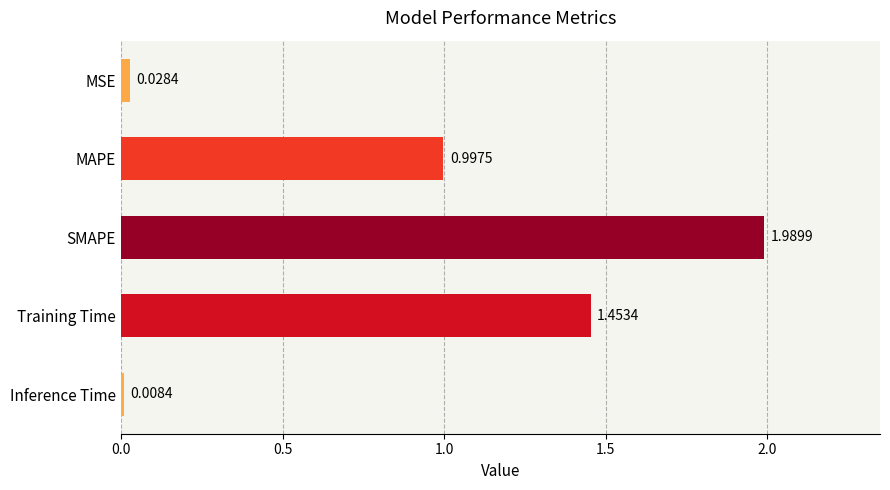

What is the label of the 3rd bar from the top?

SMAPE